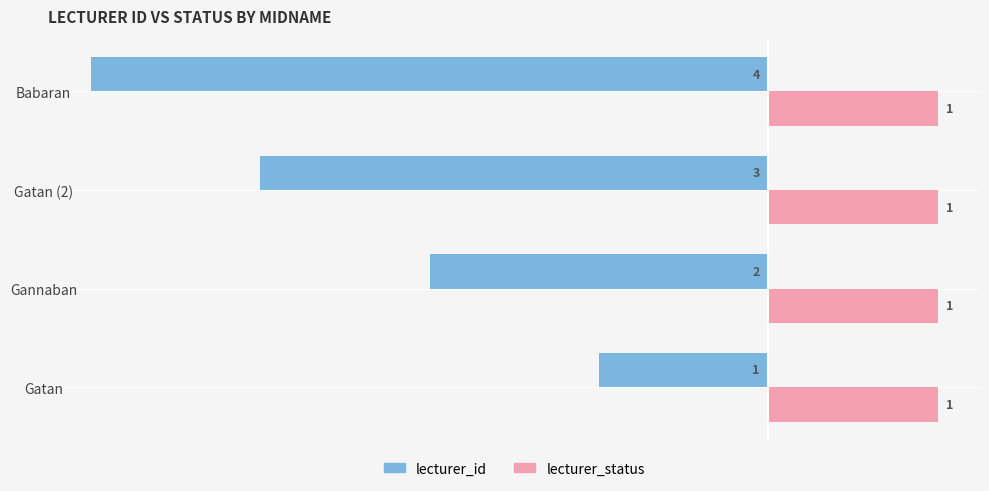

What is the sum of all lecturer_id values?

-10